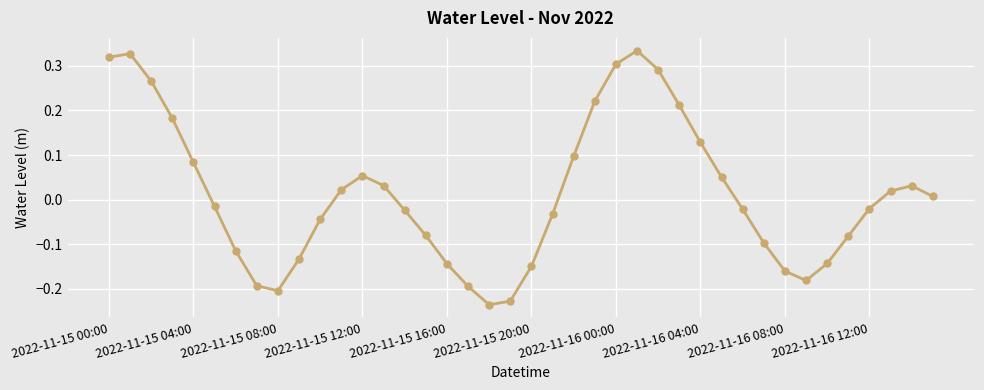

What is the difference between the maximum and minimum values?

0.6